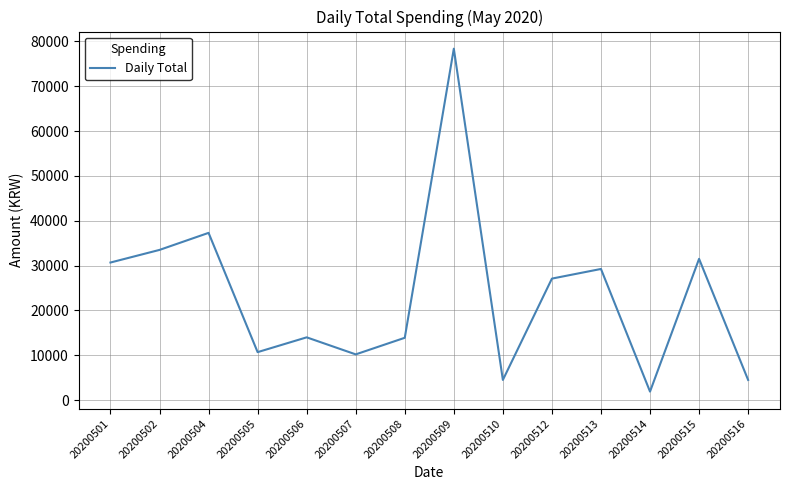

At which label is the value closest to 40137?

20200504